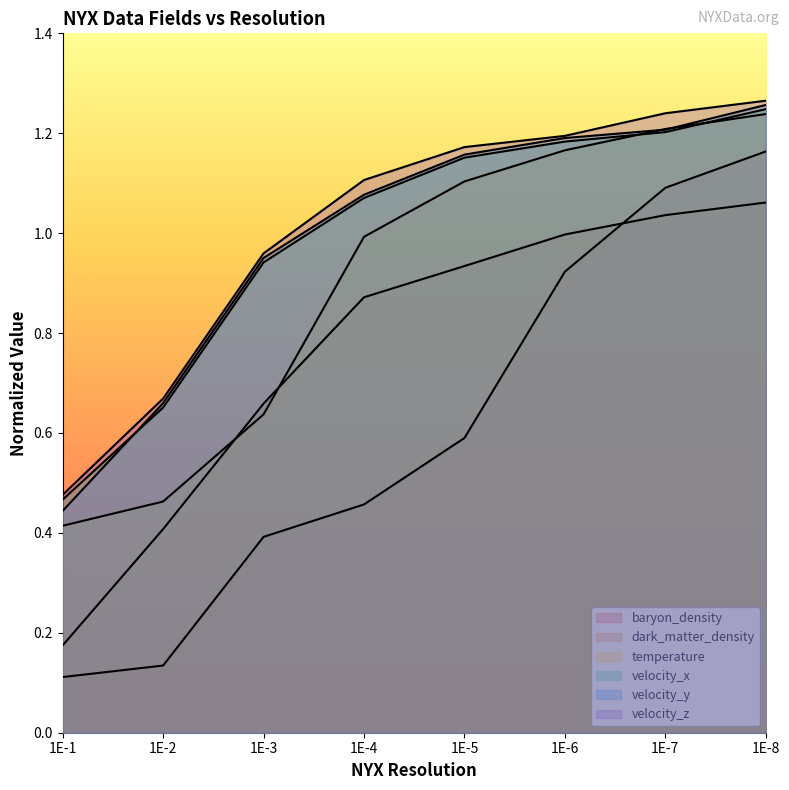

What is the value of the velocity_y point at the 3rd from the left?

1.0